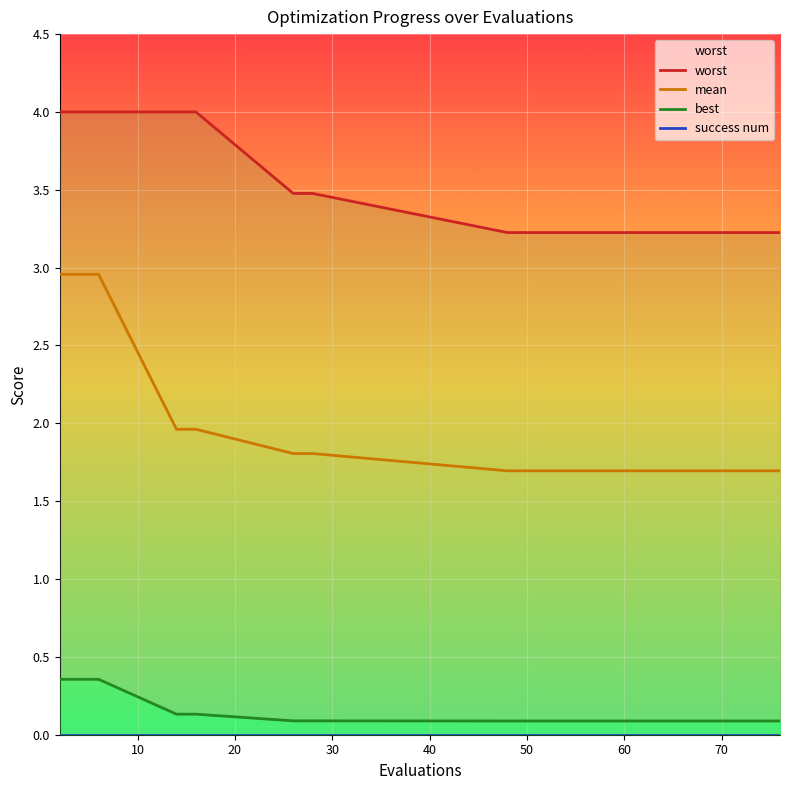

What is the spread (max minus min) of values at 10?

4.0